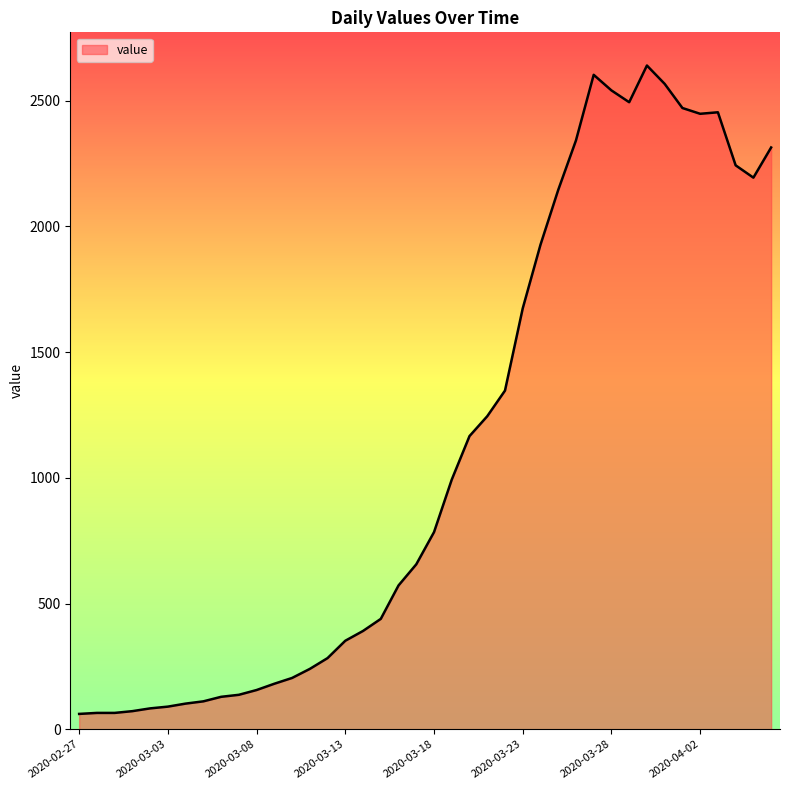

How many categories are shown in the chart?

40